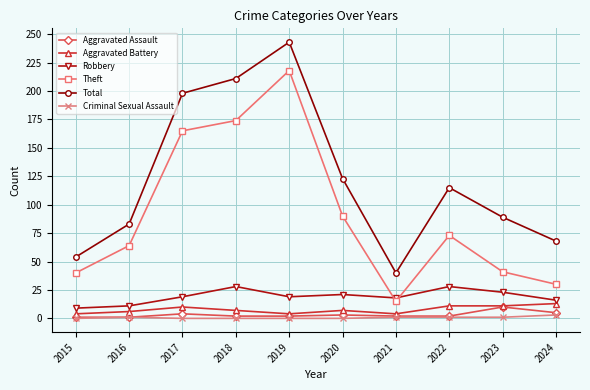

Which category has the highest value across all series?

2019